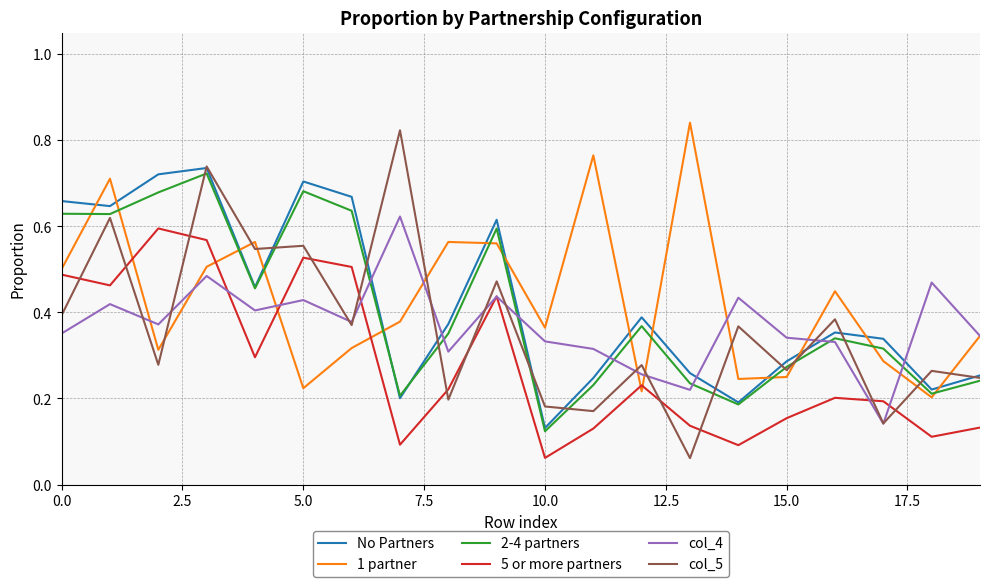

Which series ends up on top after the final intersection of No Partners and 1 partner?

1 partner